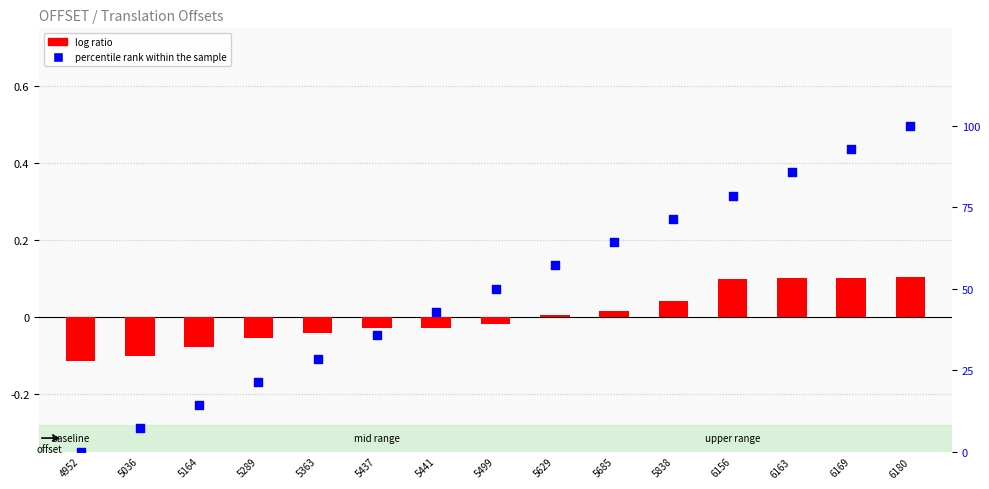

Is the value of percentile rank within the sample at 5363 greater than the value of log ratio at 5685?

Yes